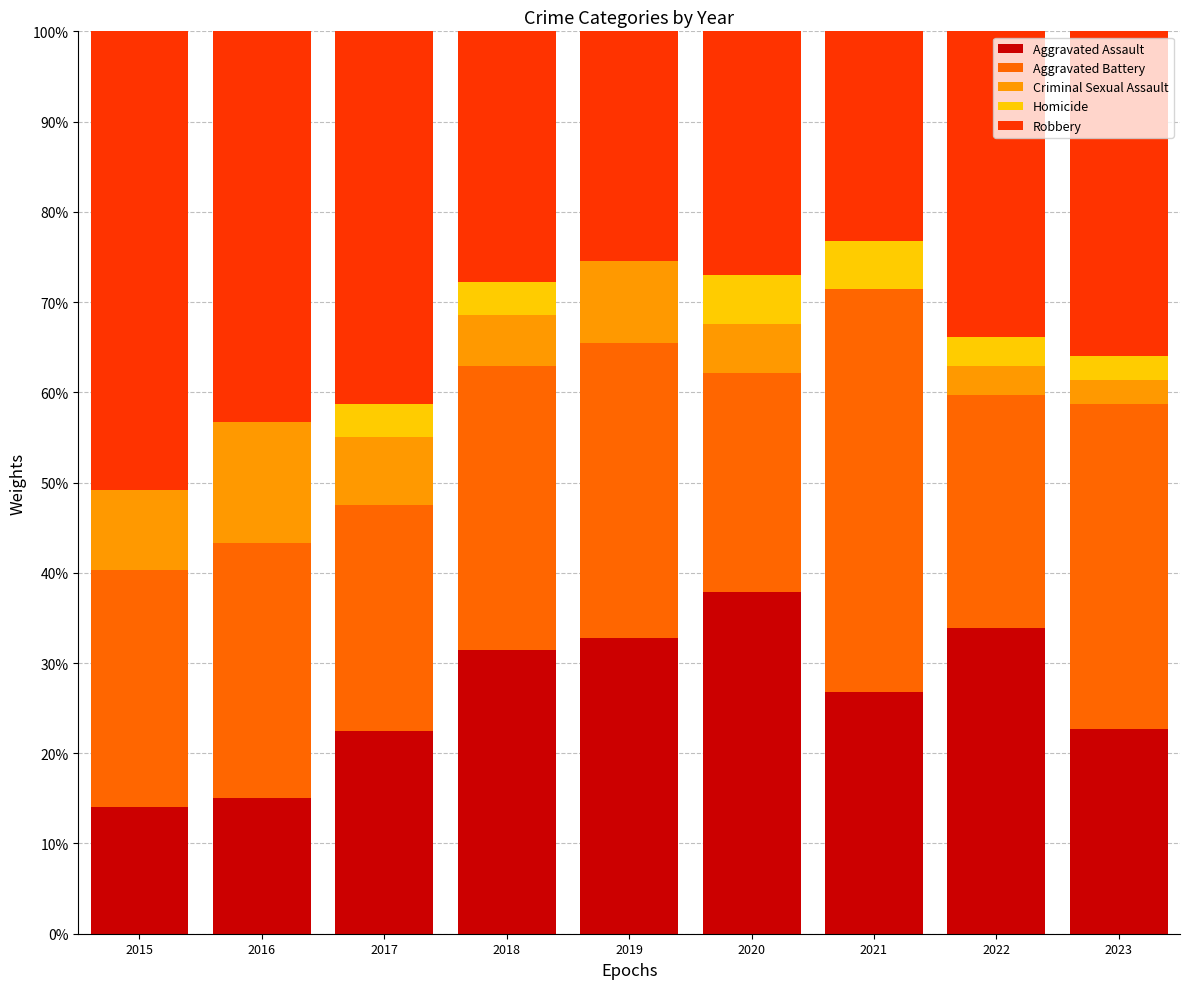

Are the bars horizontal?

No